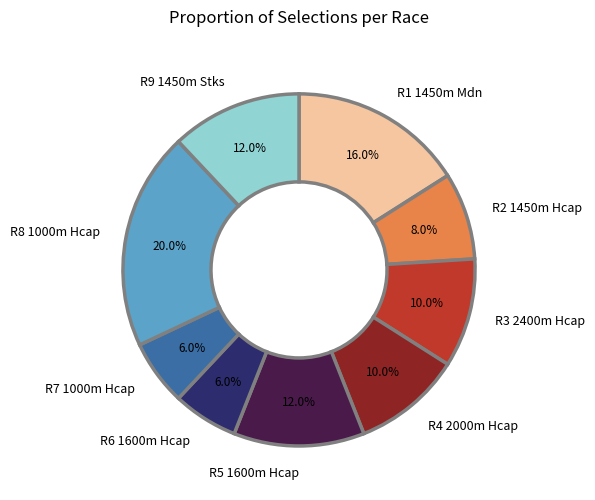

What percentage do R8 1000m Hcap and R1 1450m Mdn together represent?

36.0%